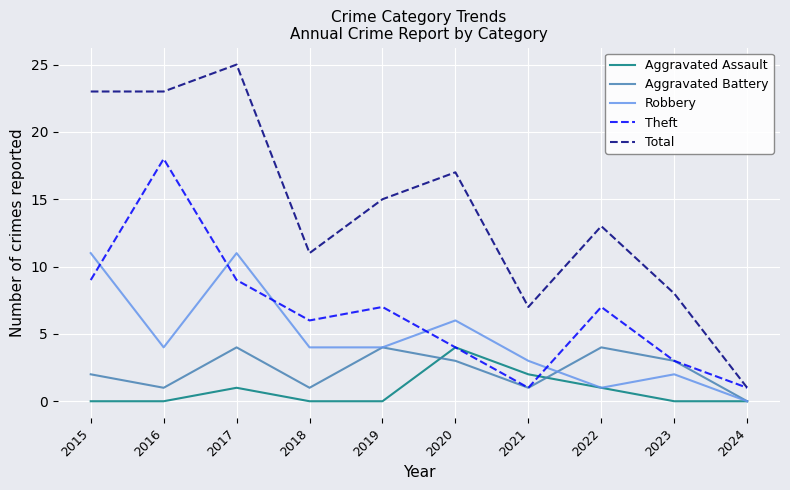

What is the sum of all Aggravated Battery values?

23